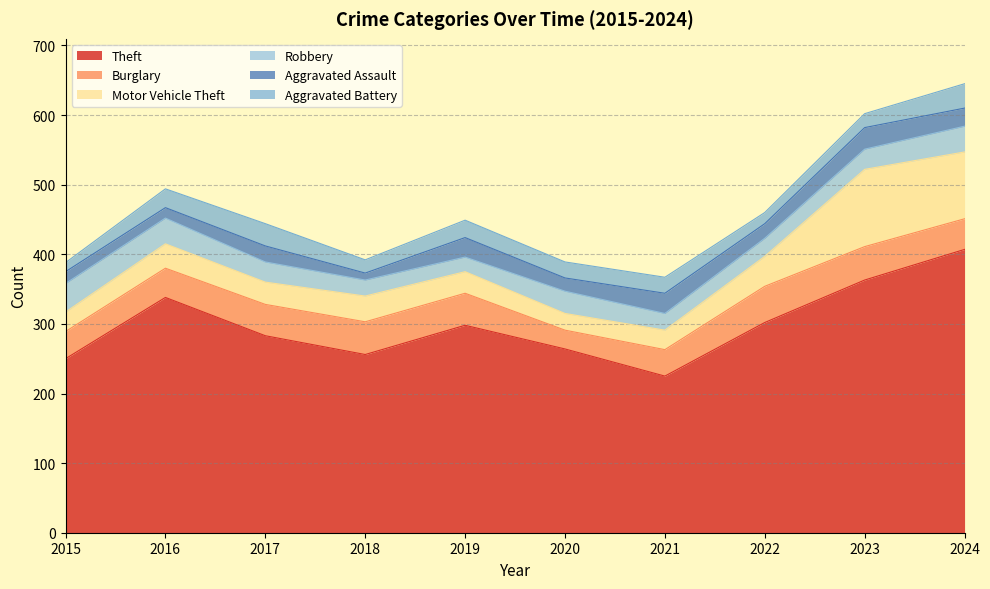

Reading left to right, transcribe all the data shown in this chart.

Theft: 250	338	283	256	298	264	225	302	363	407
Burglary: 39	42	45	47	46	27	38	52	48	44
Motor Vehicle Theft: 28	35	32	37	31	24	28	43	111	96
Robbery: 41	37	29	23	21	32	24	26	29	37
Aggravated Assault: 17	15	23	10	28	19	29	21	31	26
Aggravated Battery: 13	27	32	19	25	23	23	16	20	35